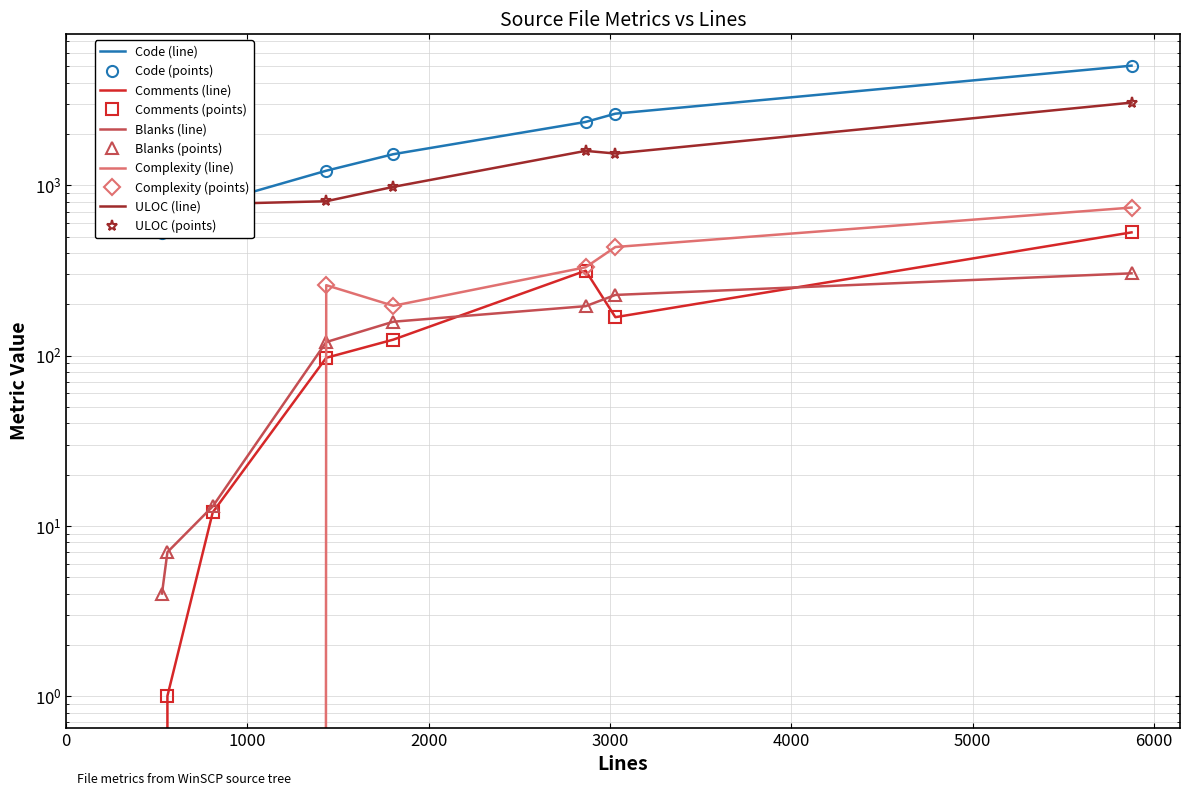

Where does the Complexity series first go above 259?

2866